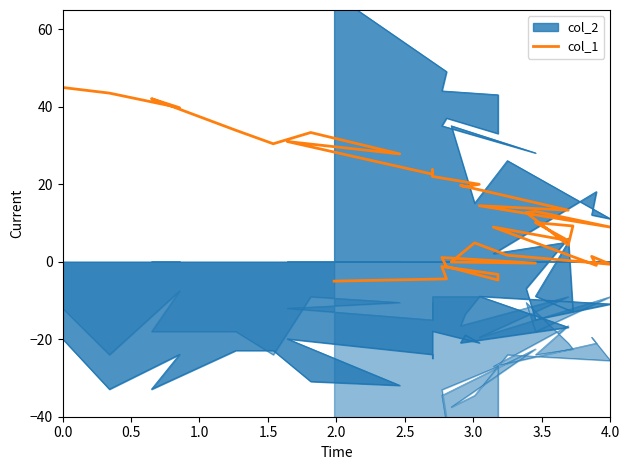

How many positive values are there?

30